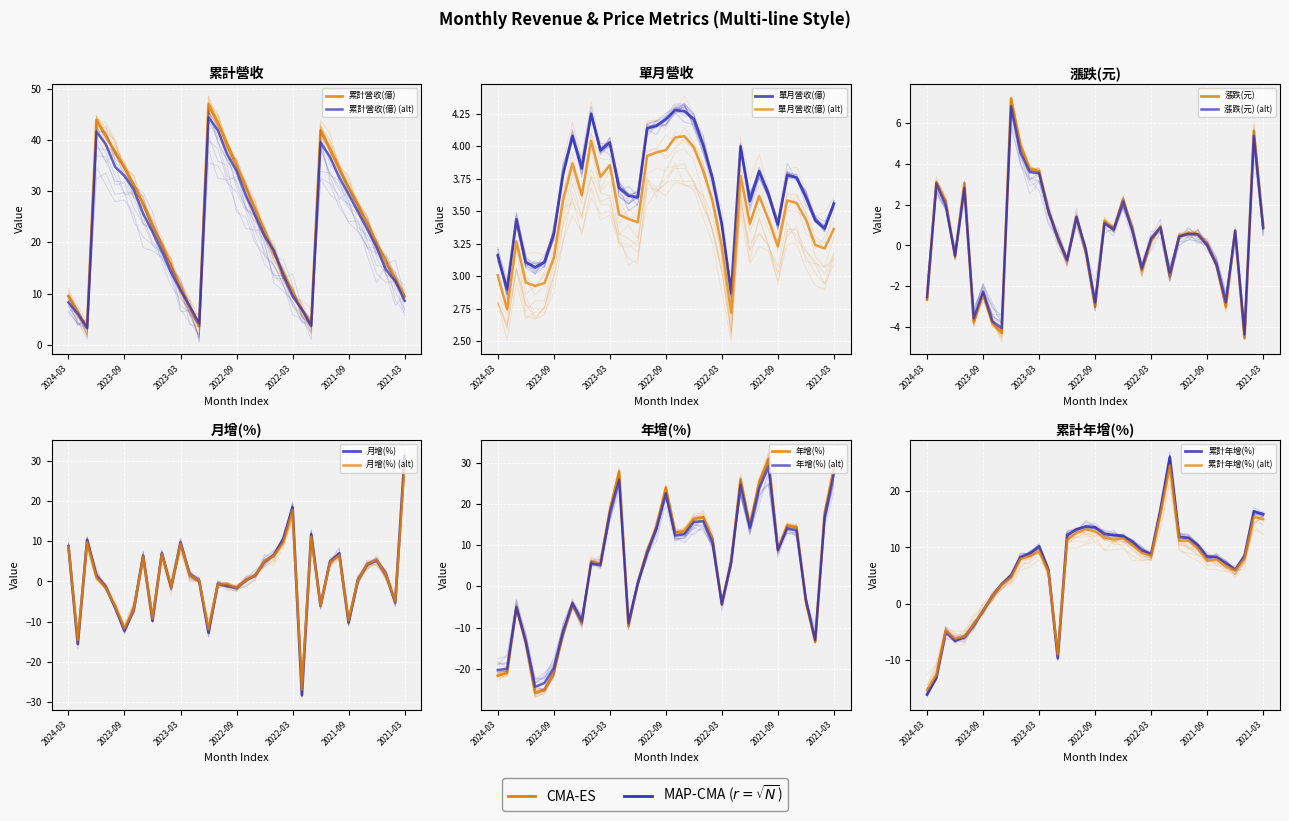

How many data points in 累計年增(%) are less than 8?

14